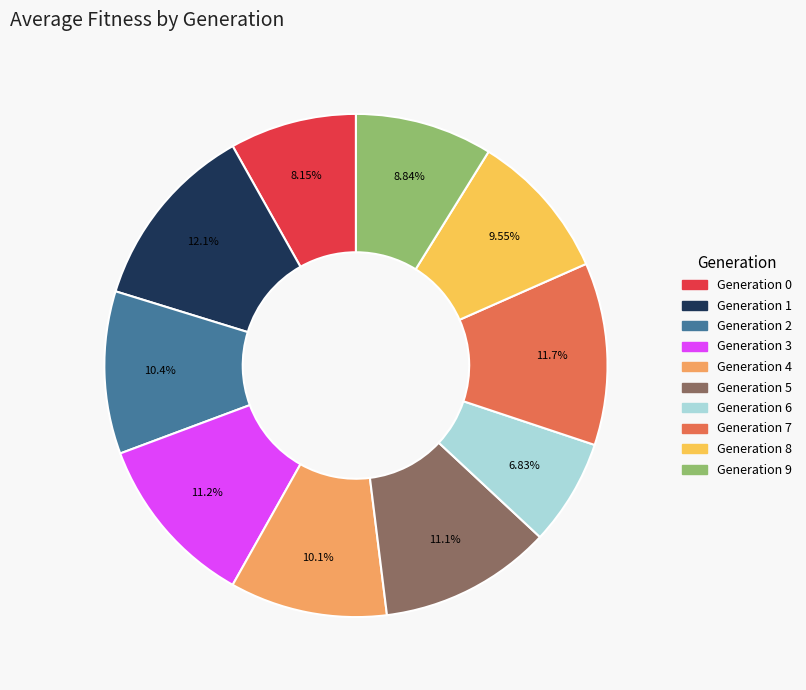

Is there a majority slice in this chart?

No